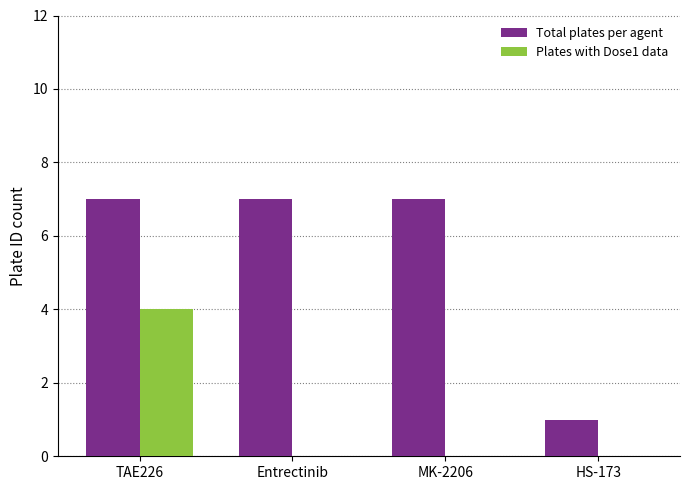

Reading left to right, list all the values displayed in this chart.

Total plates per agent: 7	7	7	1
Plates with Dose1 data: 4	0	0	0